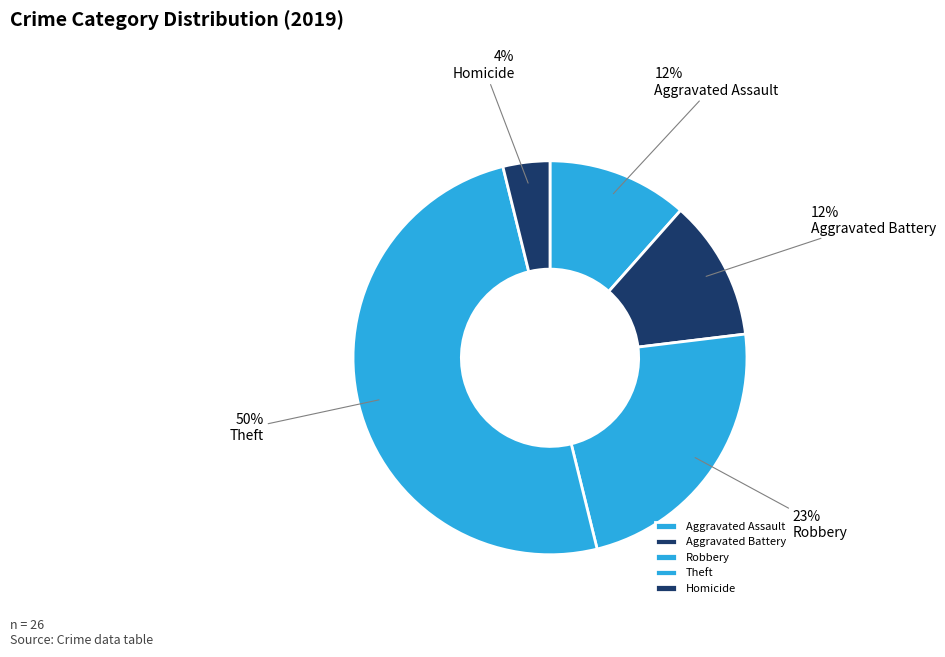

How many slices are in this pie chart?

5